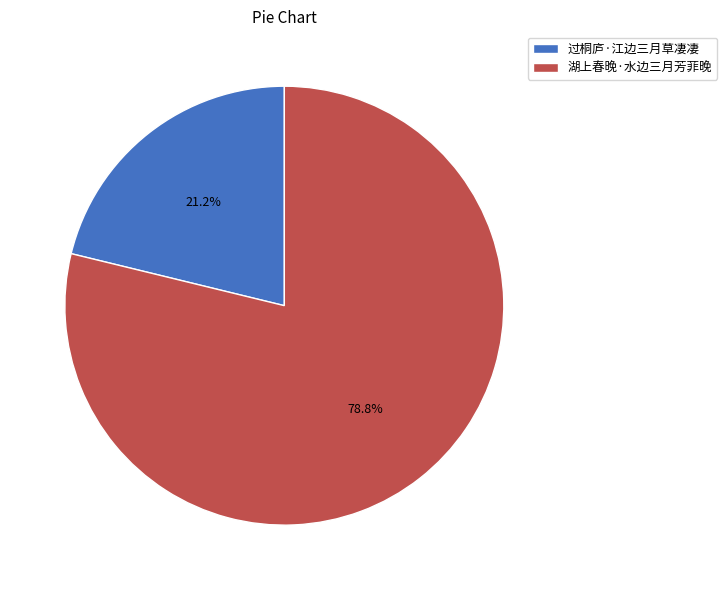

Rank the categories by value from lowest to highest.

过桐庐·江边三月草凄凄, 湖上春晚·水边三月芳菲晚